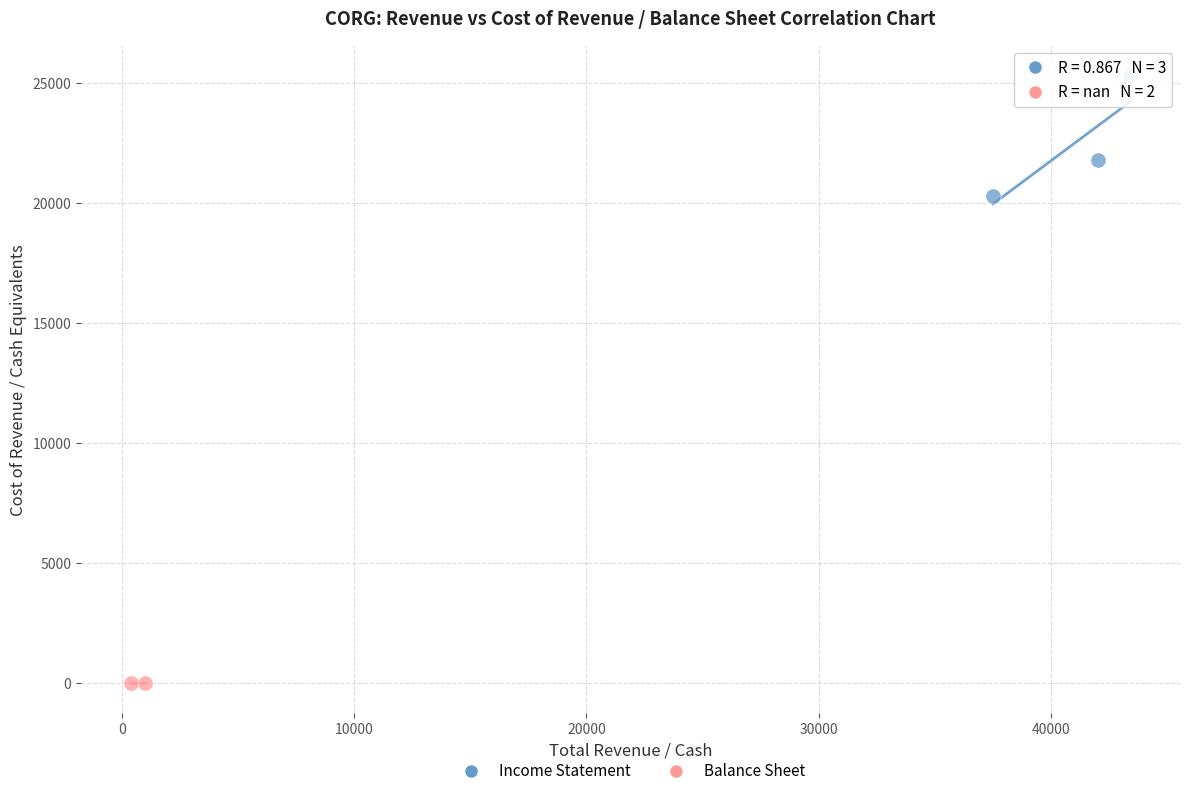

What are all the series names shown in the legend?

Income Statement, Balance Sheet